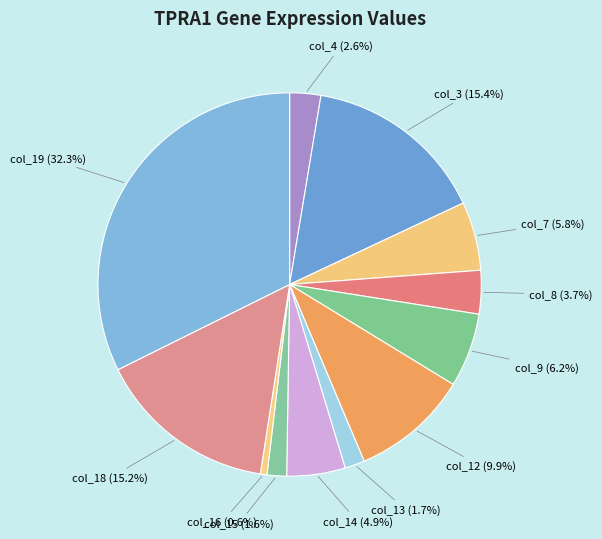

Does any single category account for the majority?

No